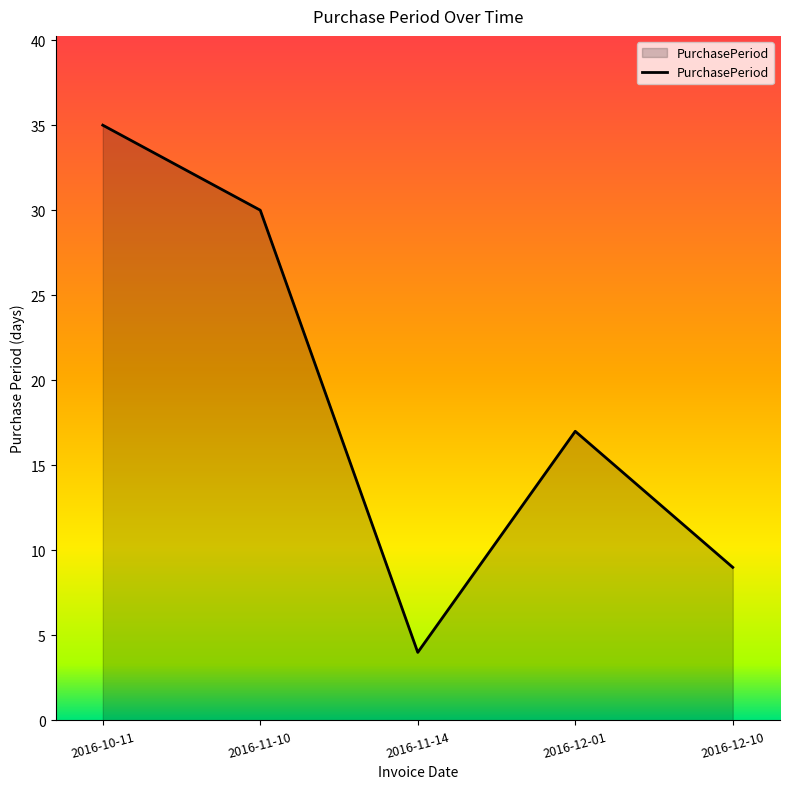

Reading left to right, transcribe all the data shown in this chart.

35	30	4	17	9